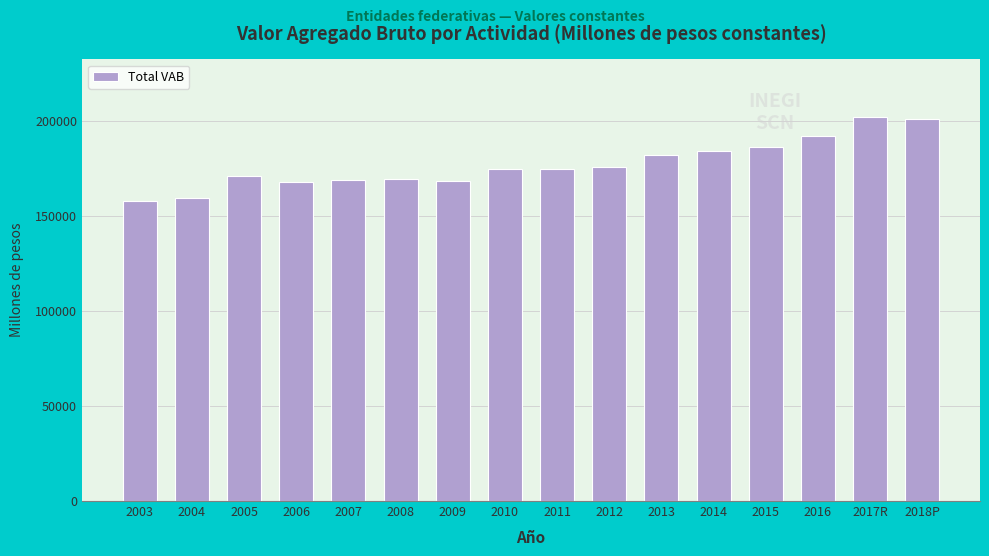

What is the greatest value displayed?

202253.6